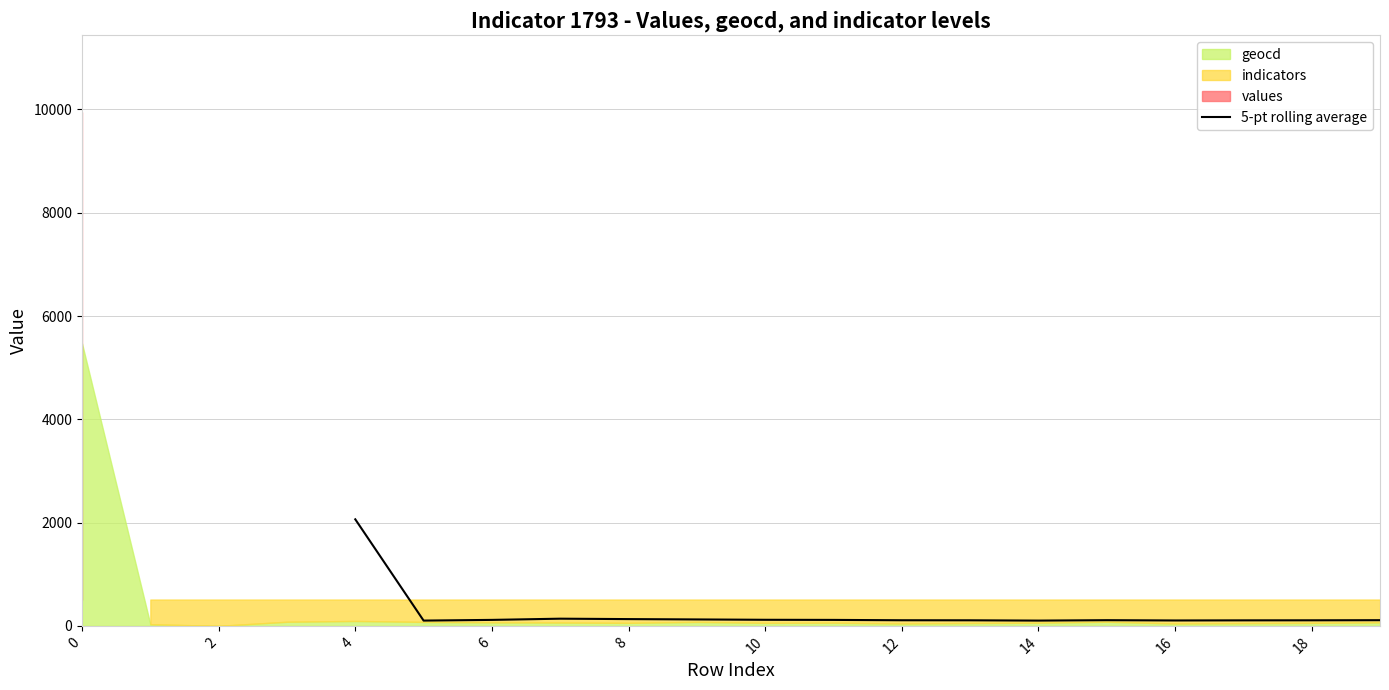

What value does the data have at 14?

139.0